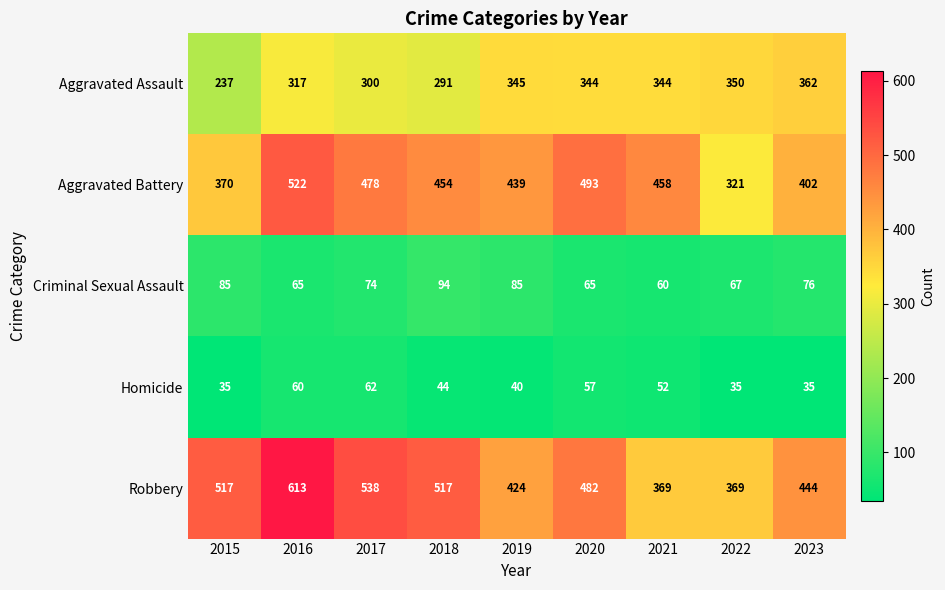

What is the difference between the highest and lowest values at 2020?

436